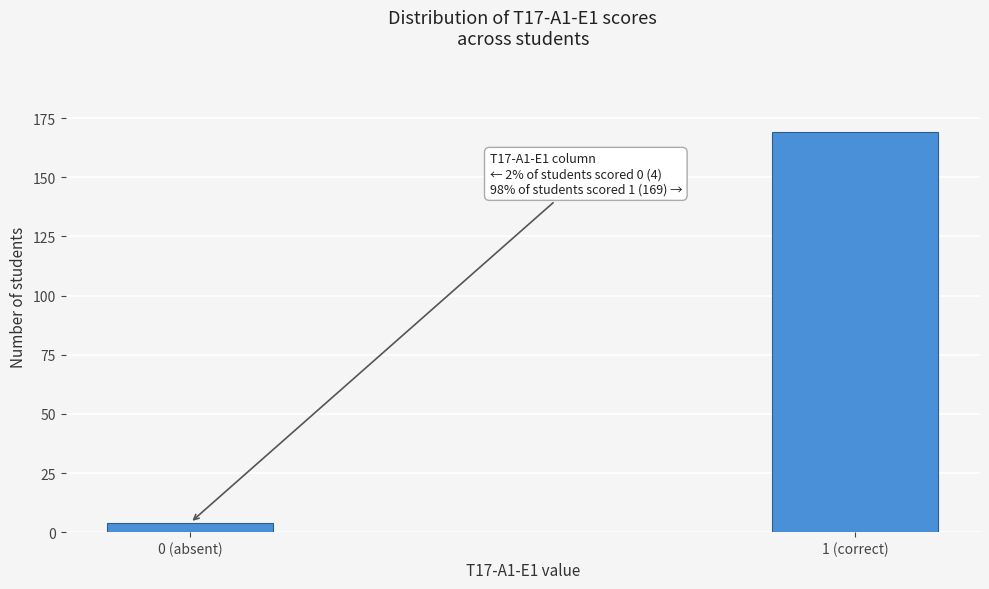

Reading right to left, transcribe all the data shown in this chart.

1 (correct)=169	0 (absent)=4